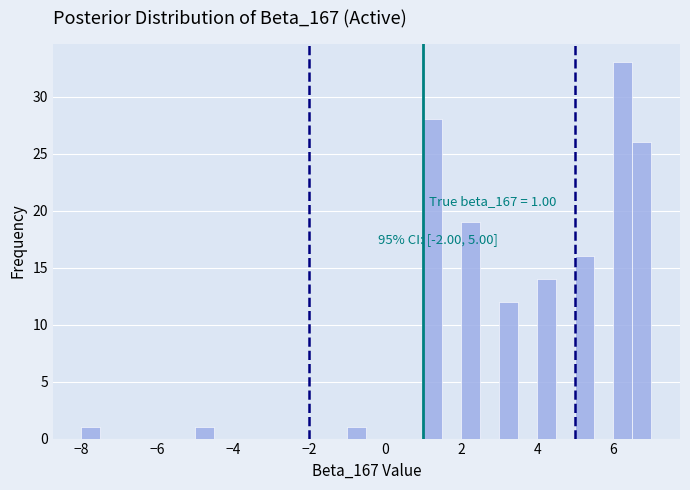

Read against the x-axis, roughly where is the centre of the tallest bar?

6.2